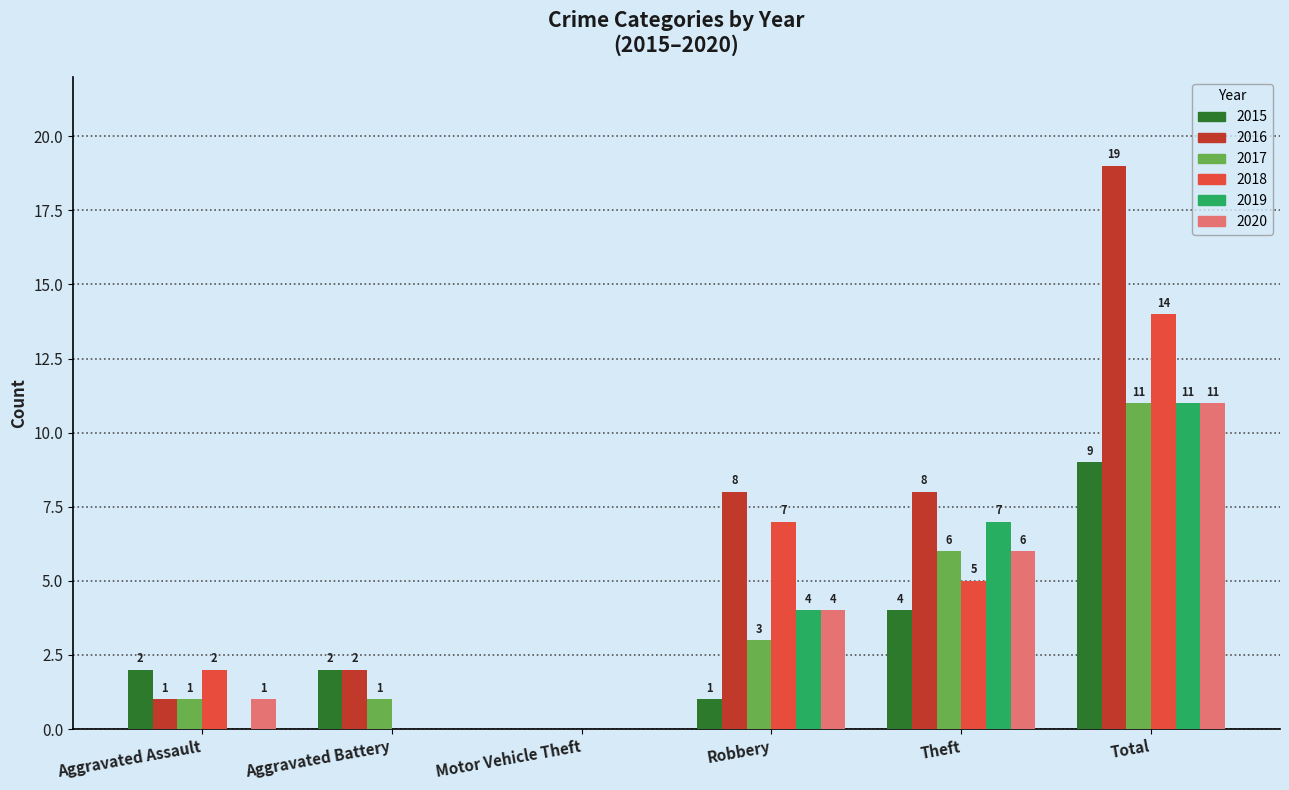

What is the total value across all series at Aggravated Battery?

5